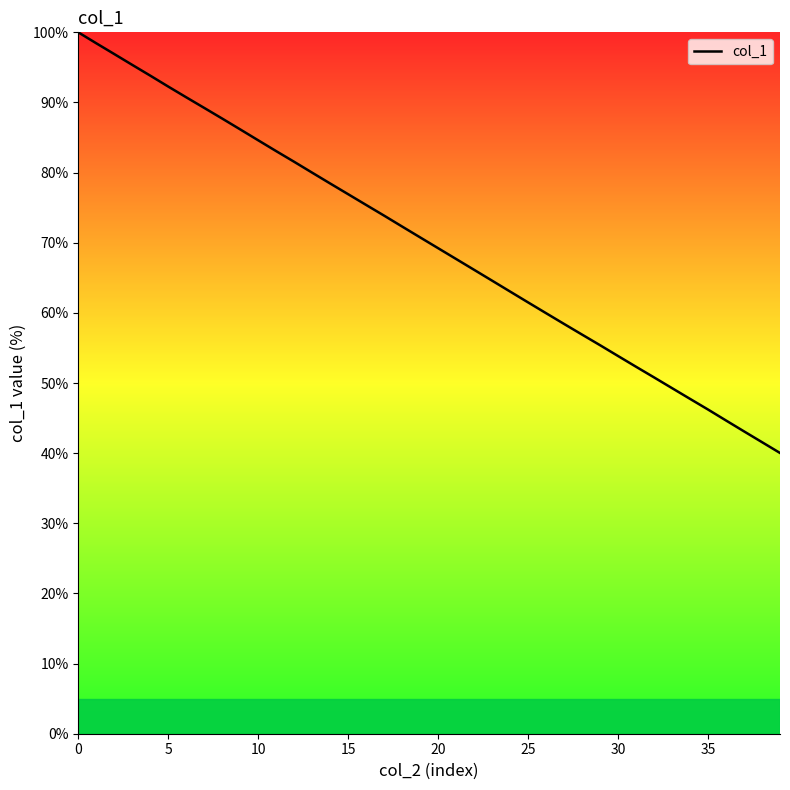

What is the smallest value displayed?

40.0